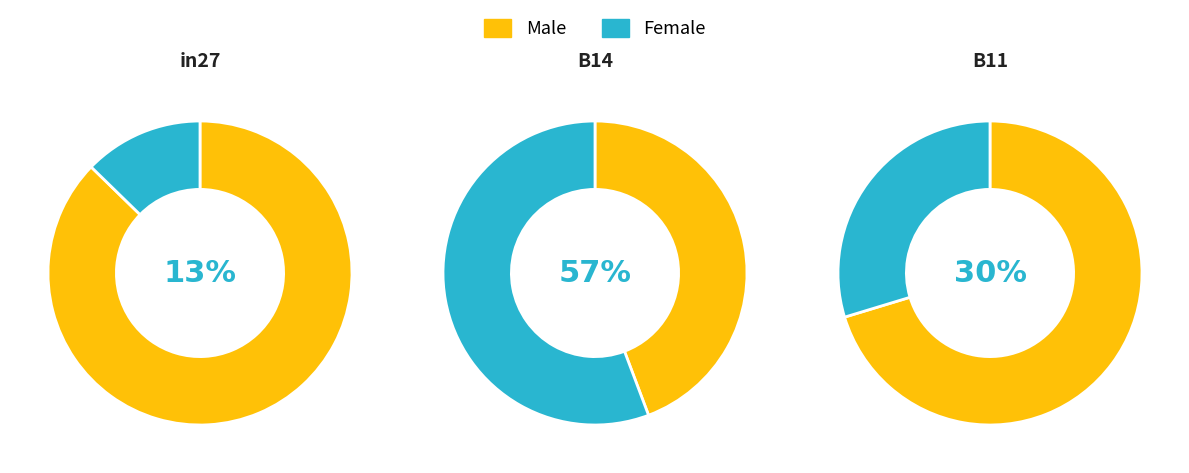

Combined, what portion of the pie is in27 and B14?

69.7%